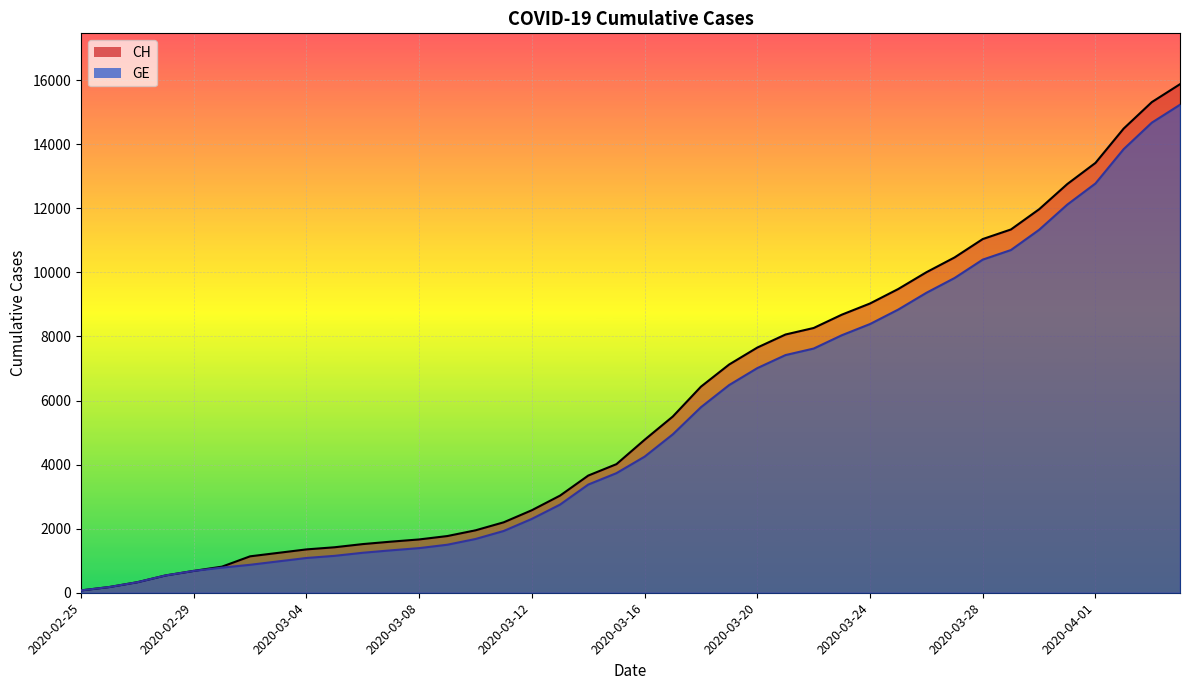

What is the difference between the maximum and minimum values in the GE series?

15160